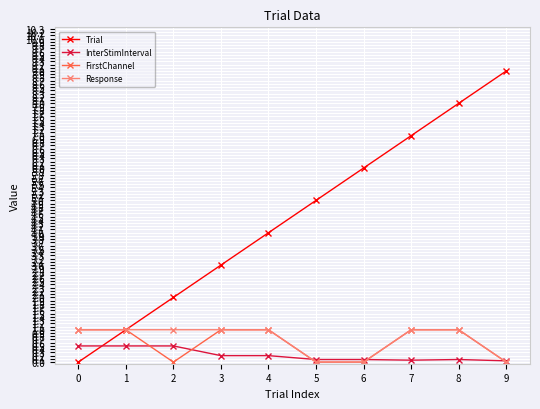

What are all the series names shown in the legend?

Trial, InterStimInterval, FirstChannel, Response